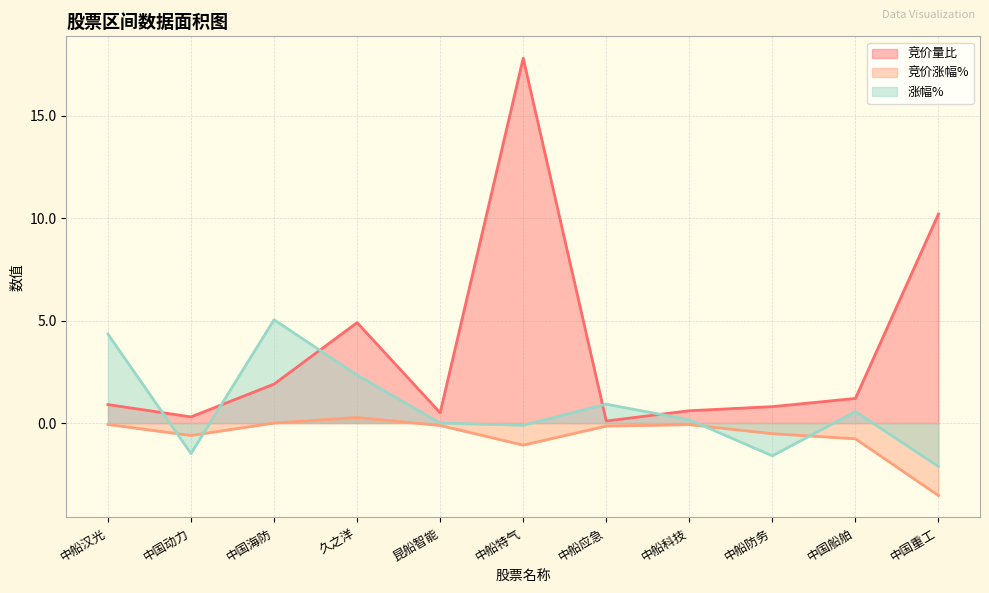

Is it true that 竞价量比 equals 0.6 at 中船科技?

True